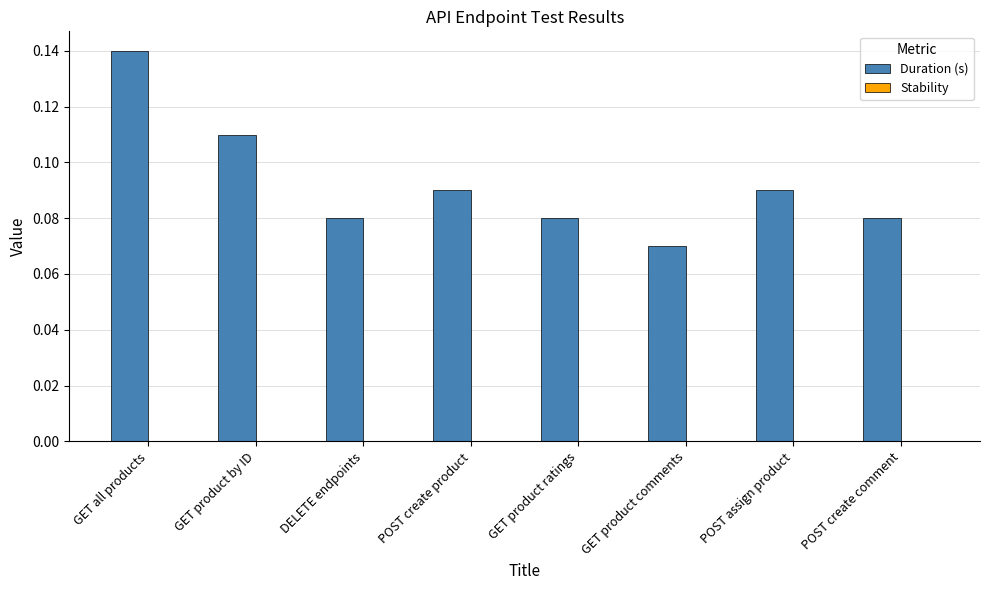

Is it true that the value at GET product comments is 0.0?

False